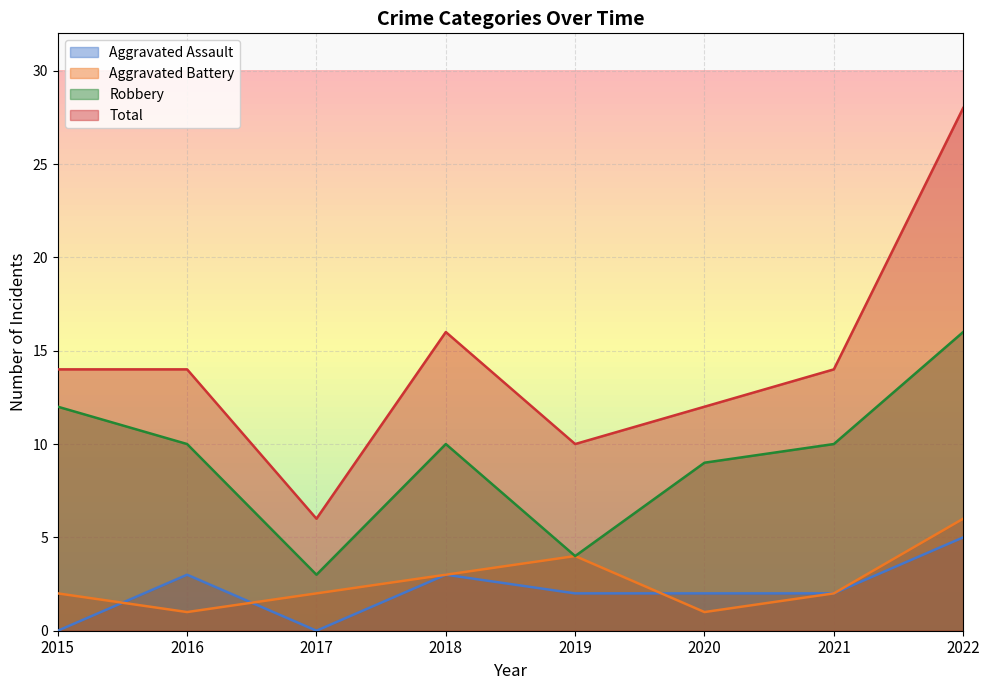

Where does the Total series first go above 14?

2018